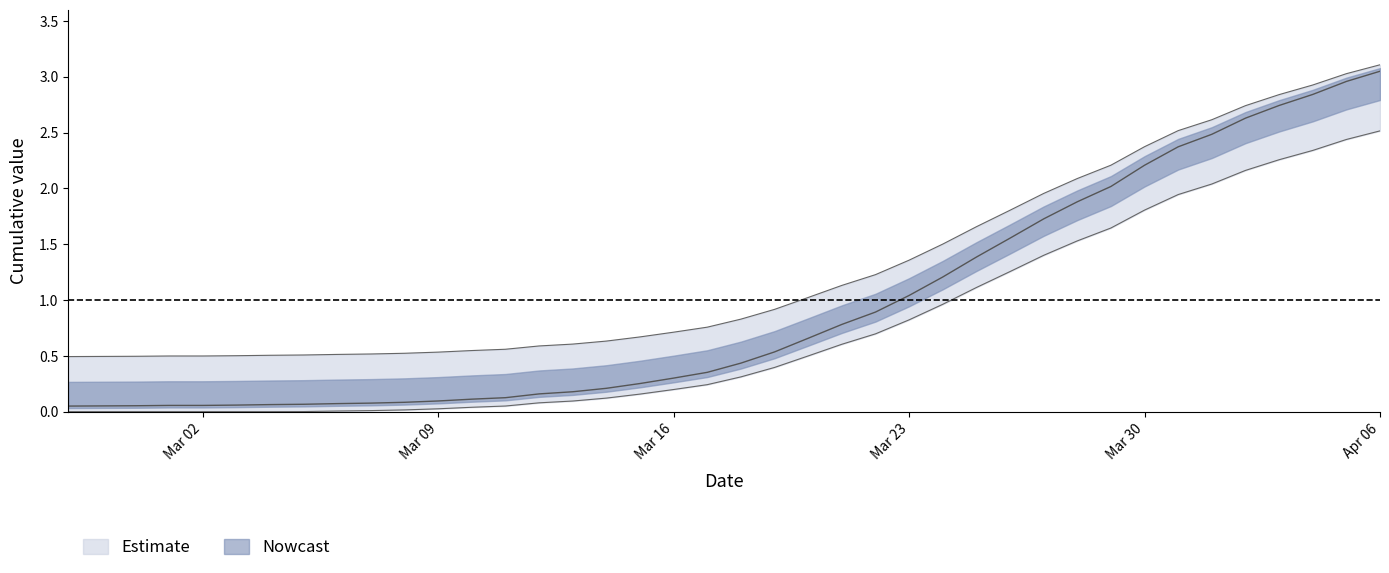

True or false: the data shows 0.7 at 2020-03-08.

False